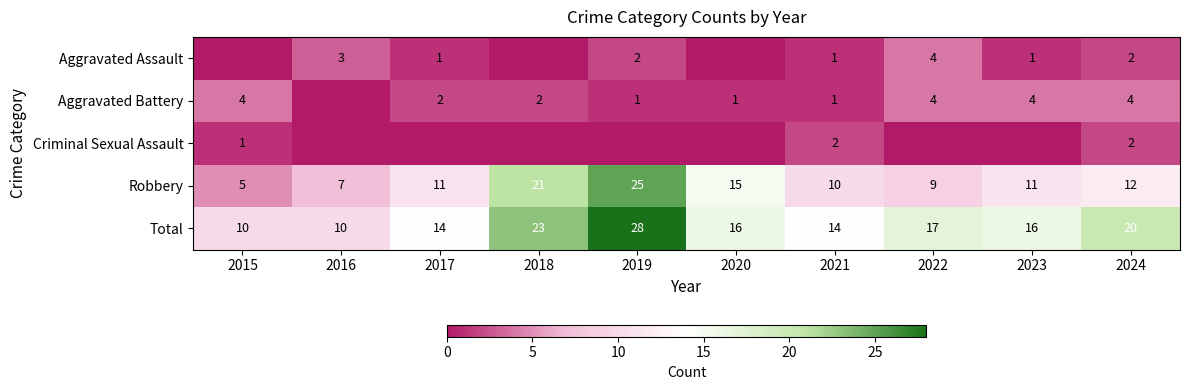

True or false: Total has a value of 16 at 2020.

True